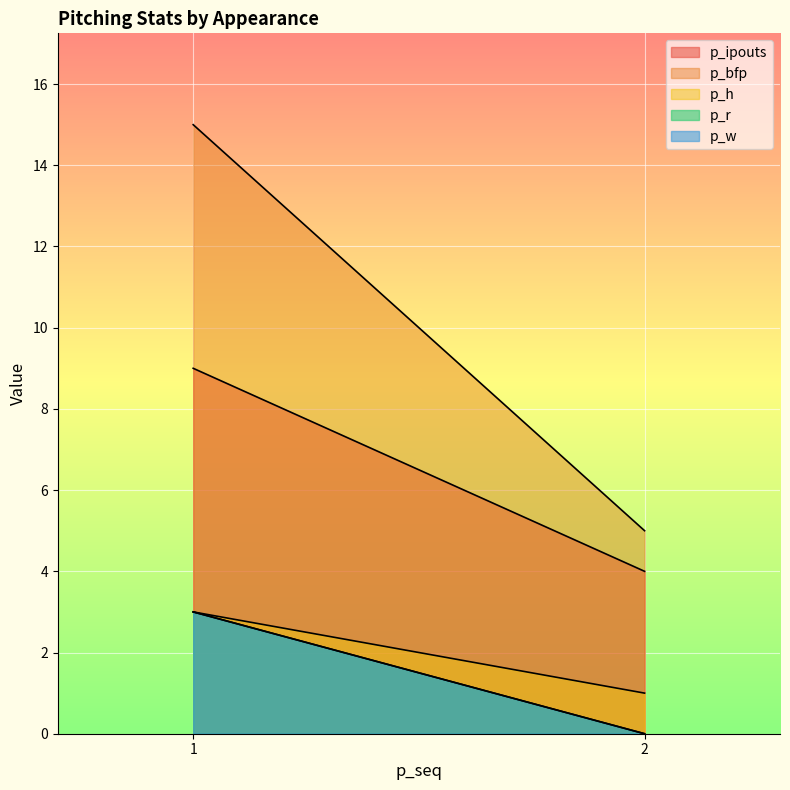

True or false: p_r has a value of 2 at 1.

False